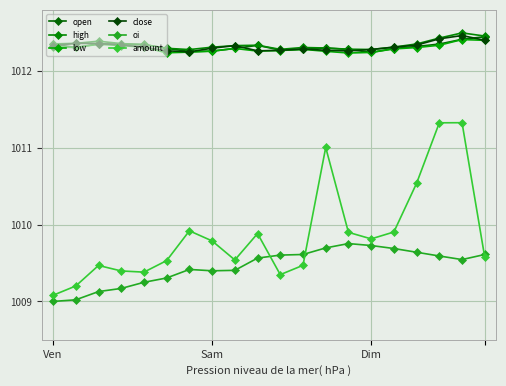

In high, how many points are higher than both neighbors (excluding endpoints)?

4